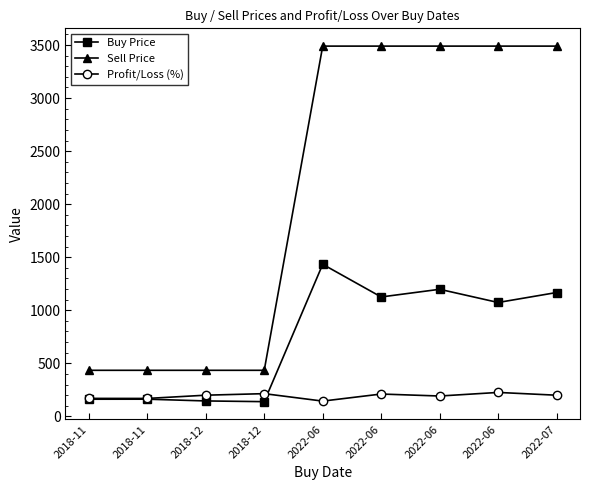

How many values in the Buy Price series exceed 1073?

5